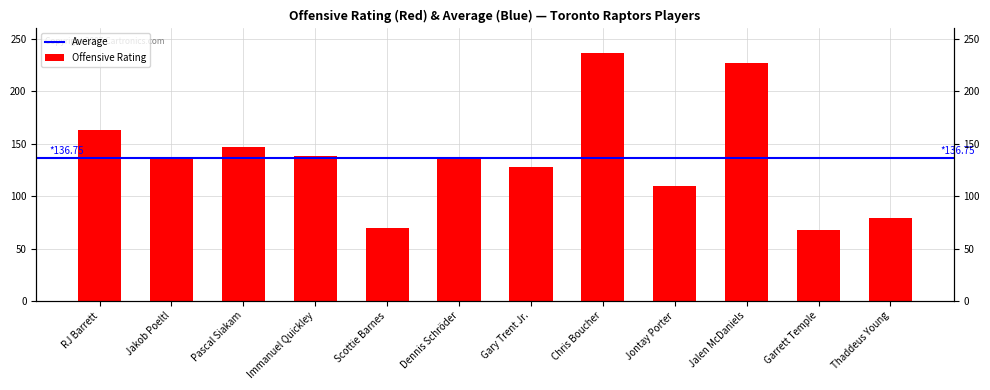

How many data points does each series have?

12